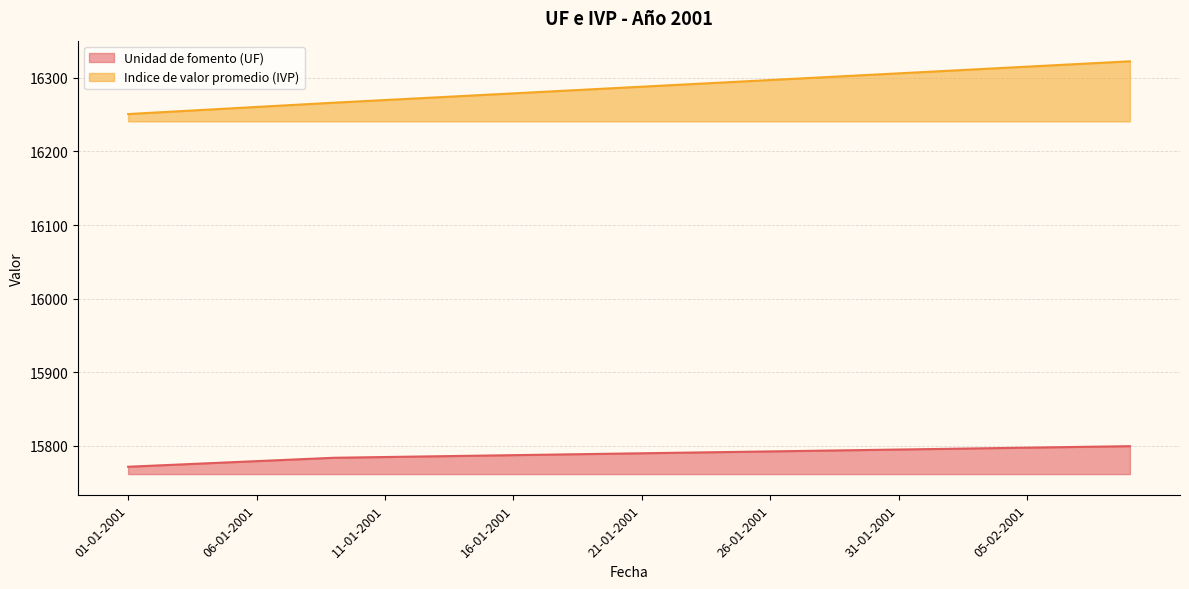

Is the value of Unidad de fomento (UF) at 15-01-2001 greater than the value of Indice de valor promedio (IVP) at 05-01-2001?

No